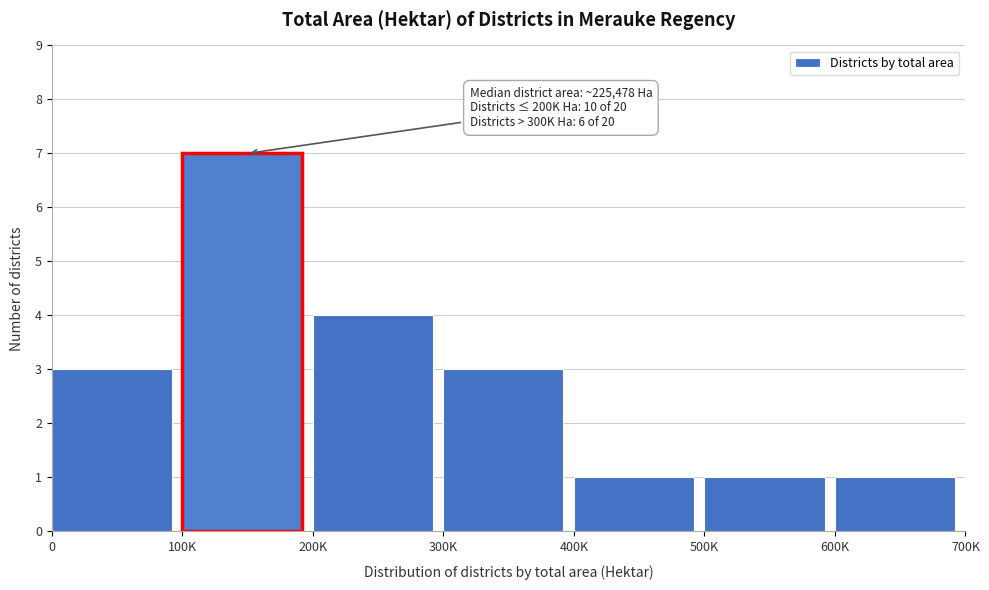

Reading left to right, extract all data points from this chart.

3	7	4	3	1	1	1